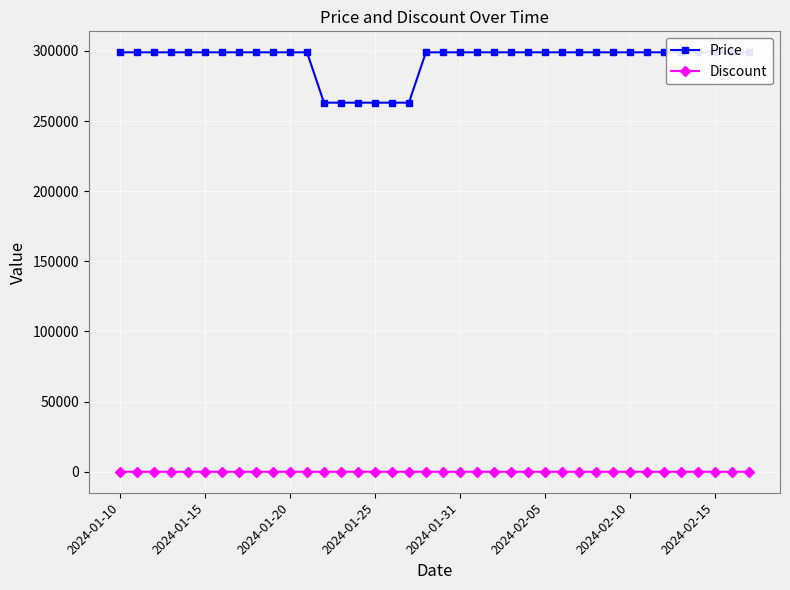

True or false: Price and Discount cross at least once.

False